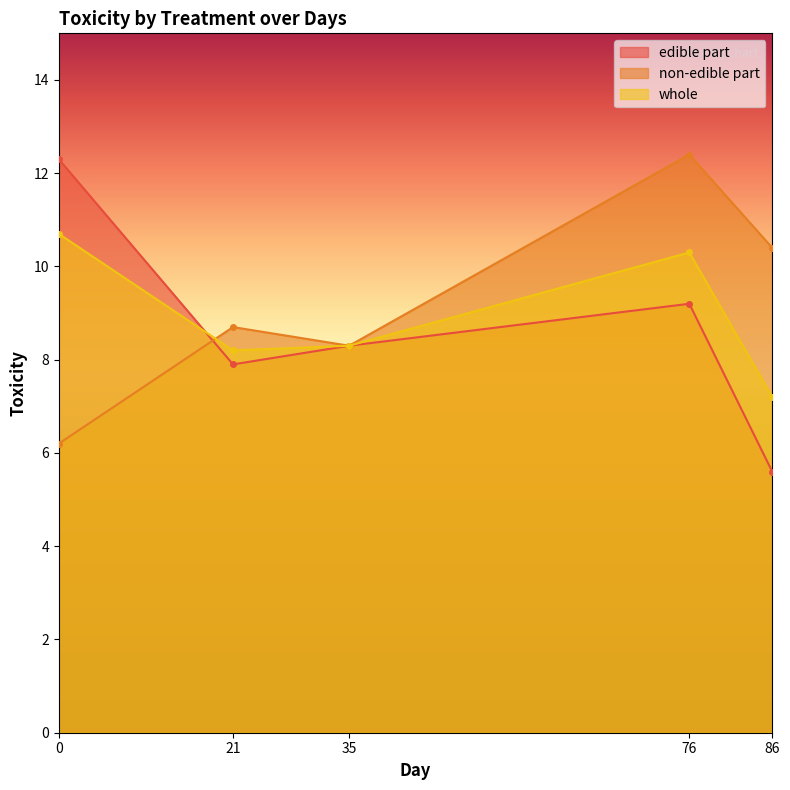

What is the value of the edible part point at the 2nd from the left?

7.9